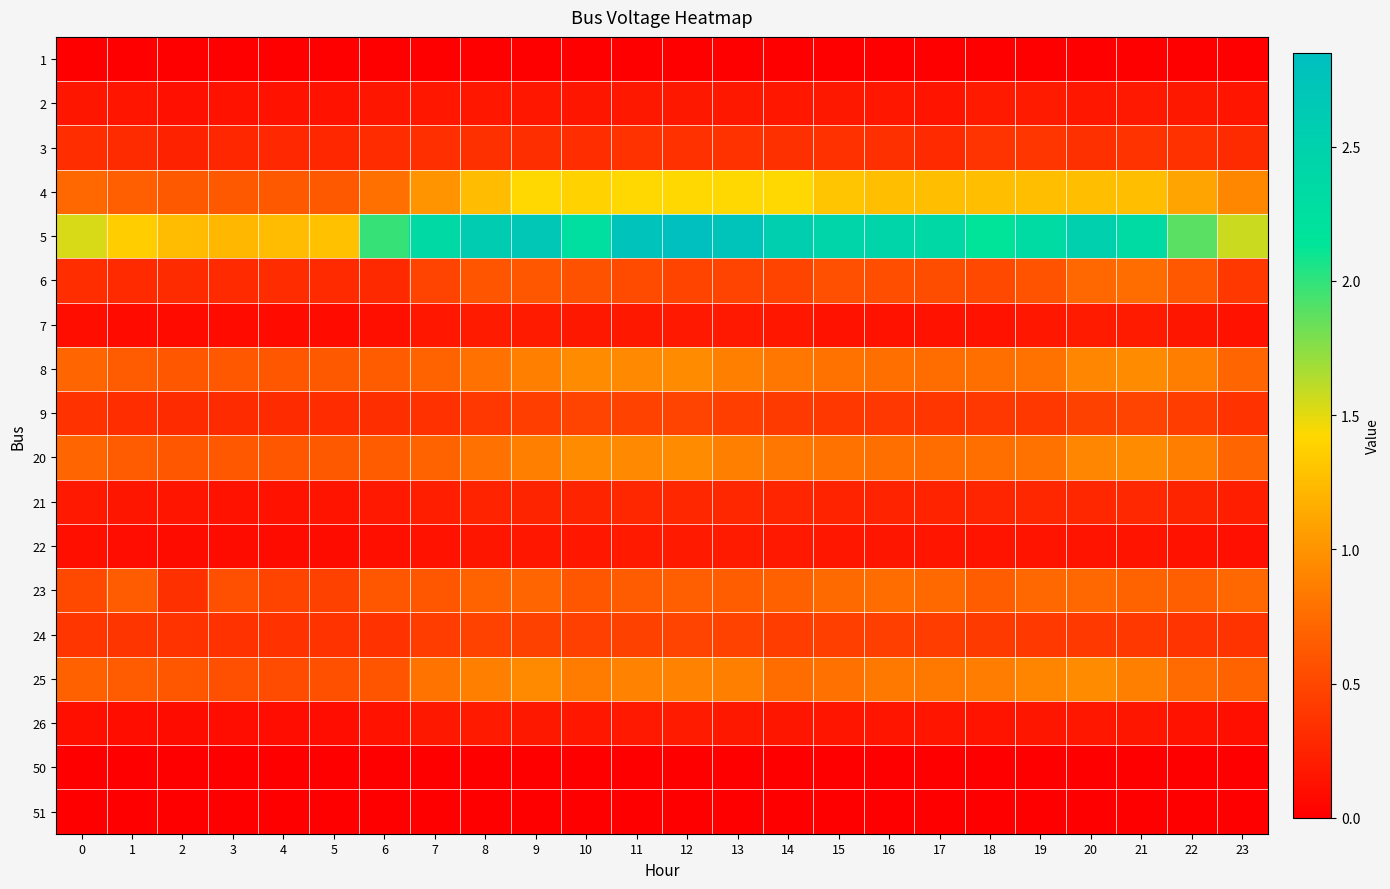

Reading right to left, transcribe all the data shown in this chart.

1: 23=0.0	22=0.0	21=0.0	20=0.0	19=0.0	18=0.0	17=0.0	16=0.0	15=0.0	14=0.0	13=0.0	12=0.0	11=0.0	10=0.0	9=0.0	8=0.0	7=0.0	6=0.0	5=0.0	4=0.0	3=0.0	2=0.0	1=0.0	0=0.0
2: 23=0.2	22=0.2	21=0.2	20=0.2	19=0.2	18=0.2	17=0.1	16=0.2	15=0.2	14=0.2	13=0.2	12=0.2	11=0.2	10=0.2	9=0.2	8=0.2	7=0.2	6=0.2	5=0.1	4=0.1	3=0.1	2=0.1	1=0.2	0=0.2
3: 23=0.3	22=0.3	21=0.4	20=0.3	19=0.4	18=0.4	17=0.3	16=0.3	15=0.4	14=0.3	13=0.4	12=0.3	11=0.4	10=0.3	9=0.3	8=0.3	7=0.3	6=0.3	5=0.3	4=0.3	3=0.3	2=0.2	1=0.3	0=0.3
4: 23=0.9	22=1.1	21=1.3	20=1.3	19=1.3	18=1.3	17=1.3	16=1.3	15=1.3	14=1.4	13=1.4	12=1.4	11=1.4	10=1.4	9=1.4	8=1.3	7=1.0	6=0.8	5=0.6	4=0.6	3=0.6	2=0.6	1=0.7	0=0.7
5: 23=1.6	22=1.9	21=2.3	20=2.5	19=2.3	18=2.2	17=2.4	16=2.4	15=2.4	14=2.5	13=2.8	12=2.8	11=2.8	10=2.3	9=2.7	8=2.6	7=2.4	6=2.0	5=1.3	4=1.3	3=1.2	2=1.3	1=1.4	0=1.5
6: 23=0.4	22=0.6	21=0.8	20=0.7	19=0.6	18=0.5	17=0.5	16=0.6	15=0.6	14=0.5	13=0.5	12=0.5	11=0.5	10=0.6	9=0.6	8=0.6	7=0.5	6=0.3	5=0.3	4=0.3	3=0.3	2=0.3	1=0.3	0=0.3
7: 23=0.1	22=0.2	21=0.2	20=0.2	19=0.2	18=0.1	17=0.1	16=0.1	15=0.1	14=0.2	13=0.2	12=0.2	11=0.2	10=0.2	9=0.2	8=0.2	7=0.2	6=0.1	5=0.1	4=0.1	3=0.1	2=0.1	1=0.1	0=0.1
8: 23=0.7	22=0.9	21=0.9	20=0.9	19=0.8	18=0.8	17=0.8	16=0.8	15=0.8	14=0.8	13=0.9	12=0.9	11=0.9	10=0.9	9=0.9	8=0.8	7=0.7	6=0.6	5=0.6	4=0.6	3=0.6	2=0.6	1=0.6	0=0.7
9: 23=0.4	22=0.4	21=0.5	20=0.5	19=0.4	18=0.4	17=0.4	16=0.4	15=0.4	14=0.4	13=0.4	12=0.5	11=0.5	10=0.5	9=0.4	8=0.4	7=0.3	6=0.3	5=0.3	4=0.3	3=0.3	2=0.3	1=0.3	0=0.4
20: 23=0.7	22=0.9	21=0.9	20=0.9	19=0.8	18=0.8	17=0.8	16=0.8	15=0.8	14=0.8	13=0.9	12=0.9	11=0.9	10=0.9	9=0.9	8=0.8	7=0.7	6=0.6	5=0.6	4=0.6	3=0.6	2=0.6	1=0.6	0=0.7
21: 23=0.2	22=0.3	21=0.3	20=0.3	19=0.3	18=0.3	17=0.3	16=0.3	15=0.3	14=0.3	13=0.3	12=0.3	11=0.3	10=0.3	9=0.3	8=0.3	7=0.2	6=0.2	5=0.1	4=0.1	3=0.1	2=0.2	1=0.2	0=0.2
22: 23=0.1	22=0.1	21=0.1	20=0.1	19=0.1	18=0.1	17=0.2	16=0.2	15=0.2	14=0.2	13=0.2	12=0.2	11=0.2	10=0.2	9=0.2	8=0.2	7=0.1	6=0.1	5=0.1	4=0.1	3=0.1	2=0.1	1=0.1	0=0.1
23: 23=0.7	22=0.7	21=0.7	20=0.7	19=0.7	18=0.7	17=0.7	16=0.8	15=0.7	14=0.7	13=0.7	12=0.7	11=0.6	10=0.6	9=0.7	8=0.7	7=0.6	6=0.6	5=0.5	4=0.5	3=0.6	2=0.3	1=0.6	0=0.5
24: 23=0.4	22=0.4	21=0.4	20=0.4	19=0.4	18=0.4	17=0.4	16=0.4	15=0.4	14=0.4	13=0.5	12=0.5	11=0.5	10=0.5	9=0.5	8=0.5	7=0.4	6=0.4	5=0.4	4=0.4	3=0.4	2=0.4	1=0.4	0=0.4
25: 23=0.7	22=0.7	21=0.9	20=0.9	19=0.9	18=0.9	17=0.8	16=0.8	15=0.8	14=0.8	13=0.9	12=0.9	11=0.9	10=0.9	9=0.9	8=0.9	7=0.8	6=0.6	5=0.6	4=0.5	3=0.6	2=0.6	1=0.6	0=0.7
26: 23=0.1	22=0.1	21=0.2	20=0.2	19=0.2	18=0.1	17=0.2	16=0.2	15=0.2	14=0.2	13=0.2	12=0.2	11=0.2	10=0.2	9=0.2	8=0.2	7=0.2	6=0.1	5=0.1	4=0.1	3=0.1	2=0.1	1=0.1	0=0.1
50: 23=0.0	22=0.0	21=0.0	20=0.0	19=0.0	18=0.0	17=0.0	16=0.0	15=0.0	14=0.0	13=0.0	12=0.0	11=0.0	10=0.0	9=0.0	8=0.0	7=0.0	6=0.0	5=0.0	4=0.0	3=0.0	2=0.0	1=0.0	0=0.0
51: 23=0.0	22=0.0	21=0.0	20=0.0	19=0.0	18=0.0	17=0.0	16=0.0	15=0.0	14=0.0	13=0.0	12=0.0	11=0.0	10=0.0	9=0.0	8=0.0	7=0.0	6=0.0	5=0.0	4=0.0	3=0.0	2=0.0	1=0.0	0=0.0